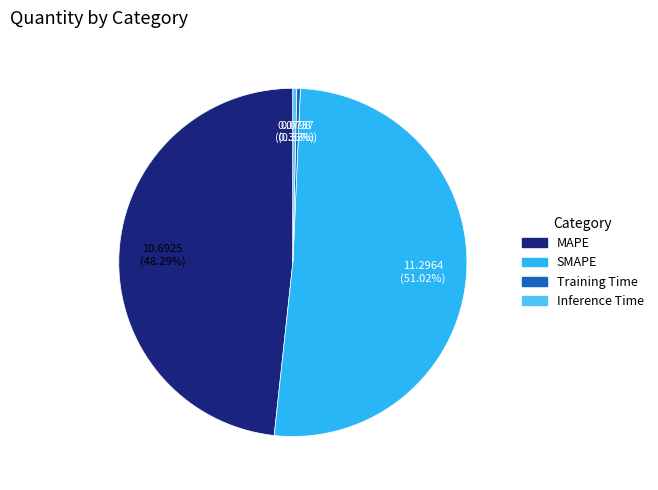

The SMAPE slice represents 51% of the pie. True or false?

True